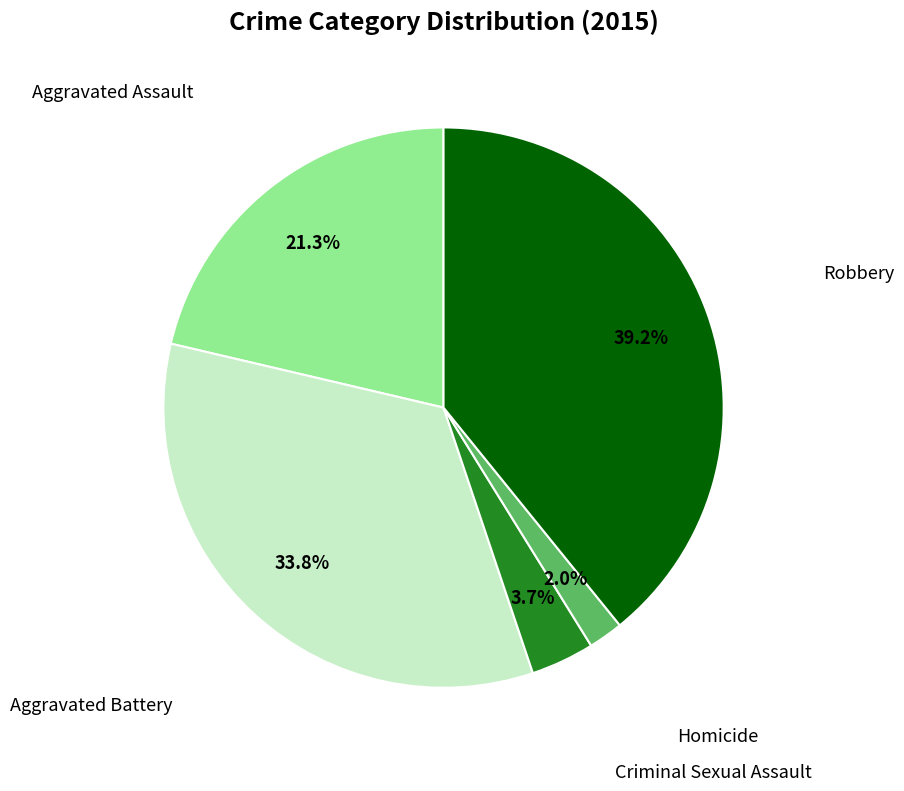

Does any single category account for the majority?

No